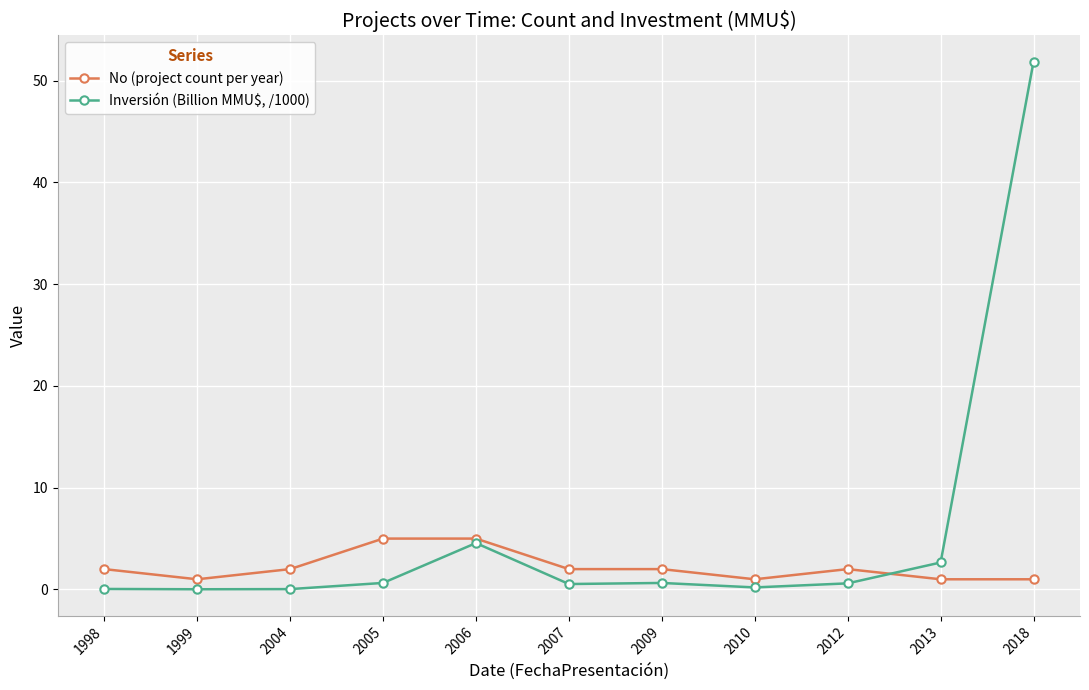

Which series has the largest range (max minus min)?

Inversión (Billion MMU$, /1000)